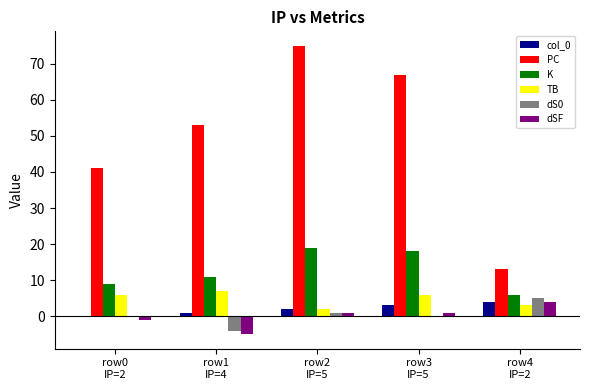

Where is col_0 nearest to the value 2?

row2
IP=5